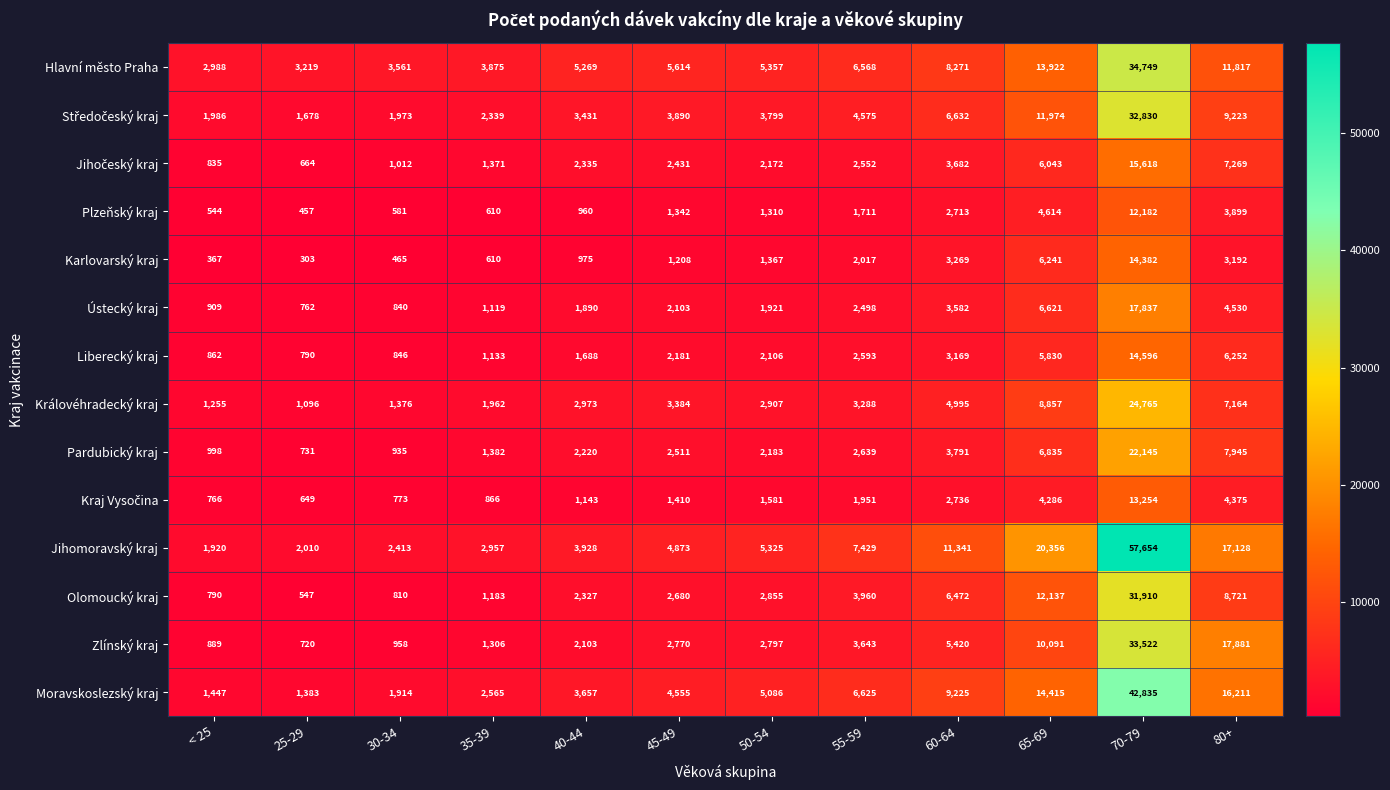

The Pardubický kraj series shows 2183 at 50-54. True or false?

True